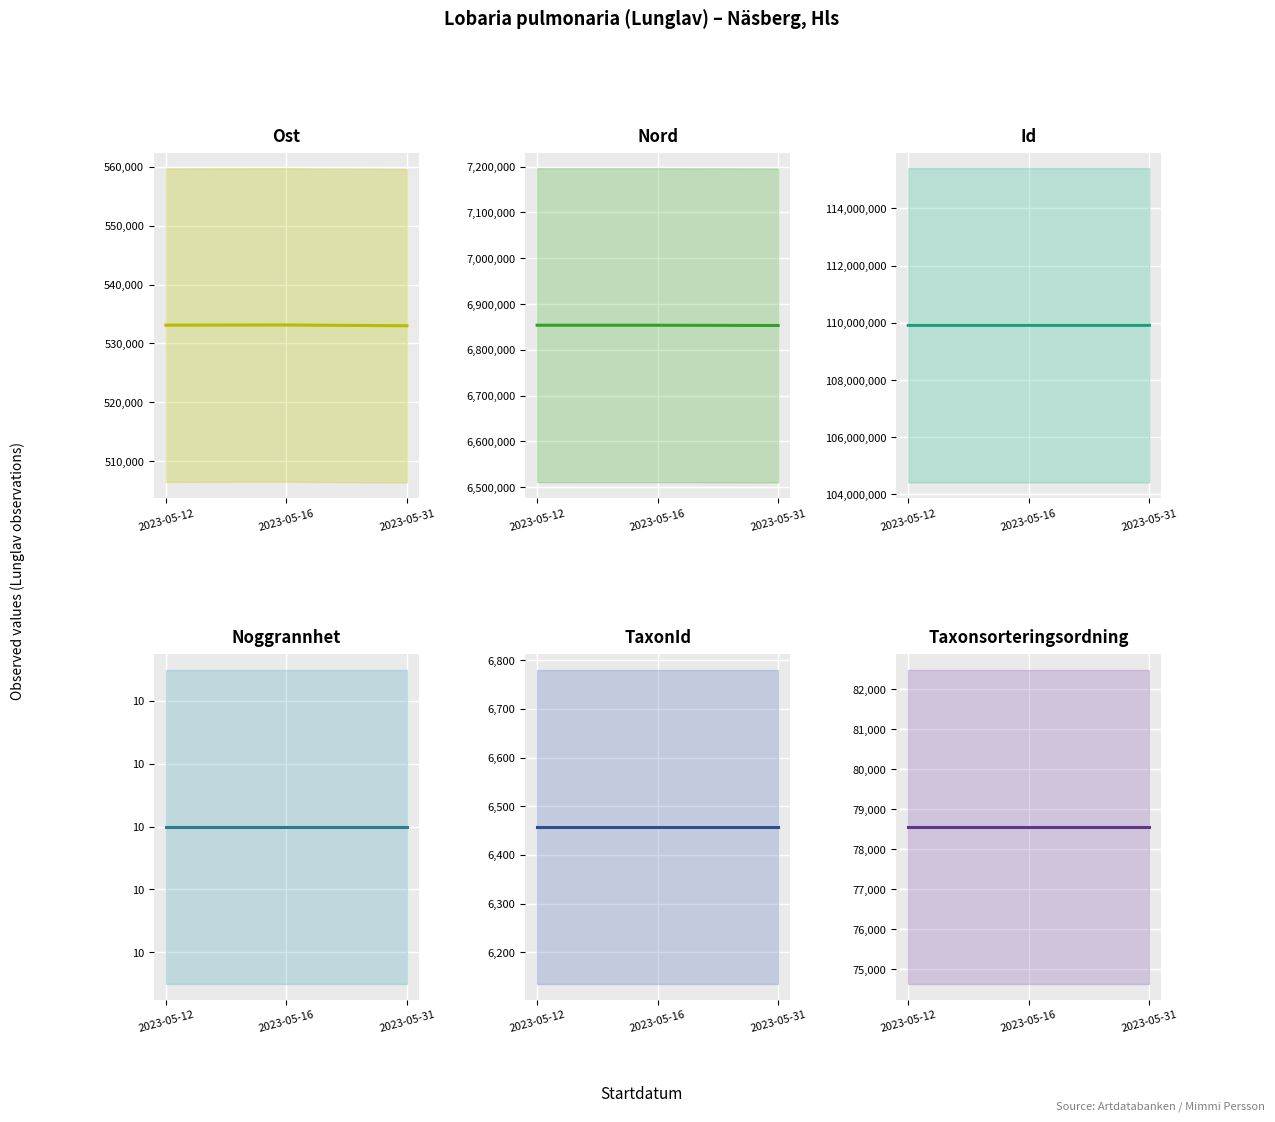

How many lines are shown in the chart?

6